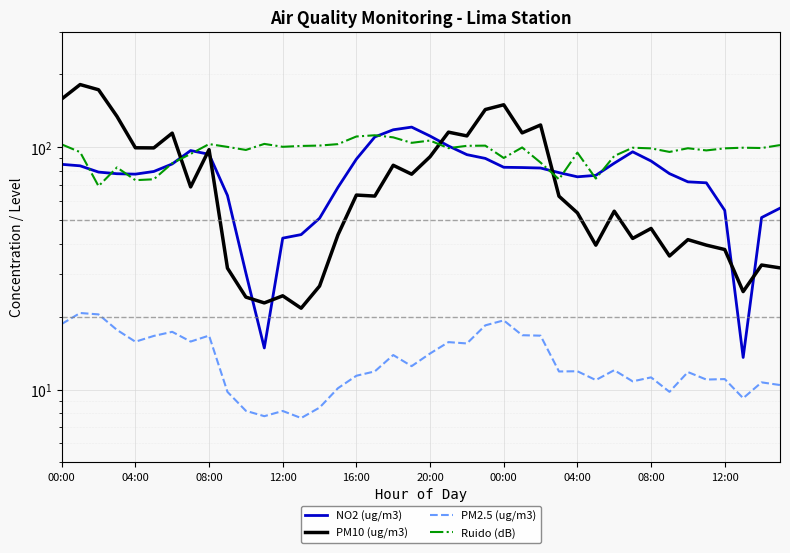

What is the sum of all PM2.5 (ug/m3) values?

528.4